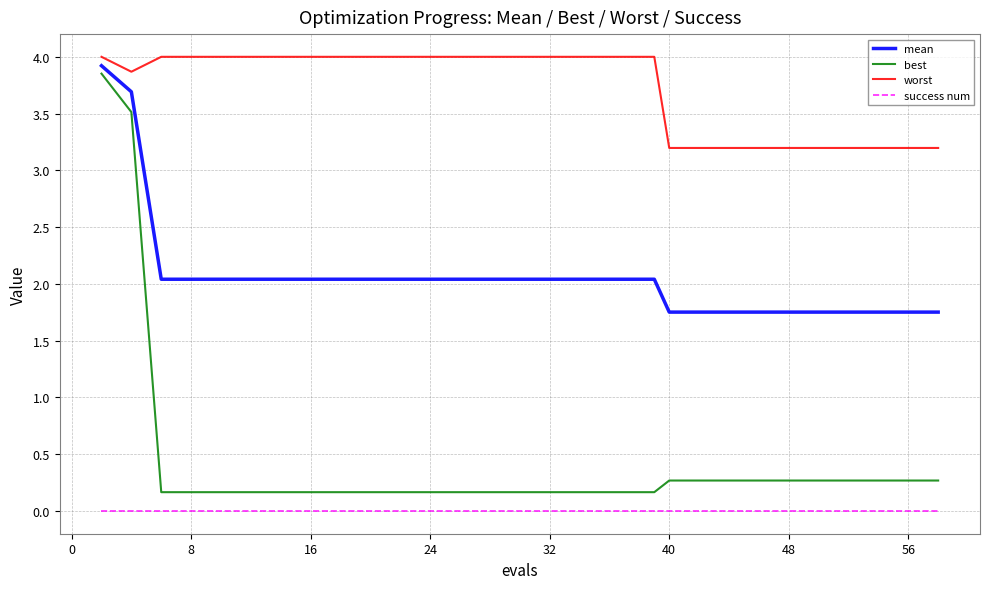

Which series has the largest range (max minus min)?

best